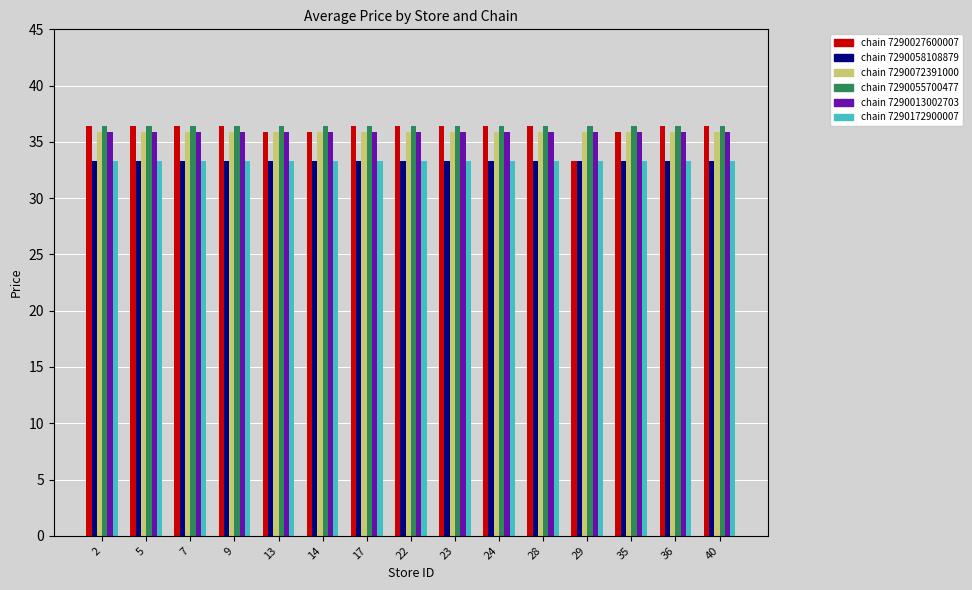

What is the total value across all series at 40?

211.2